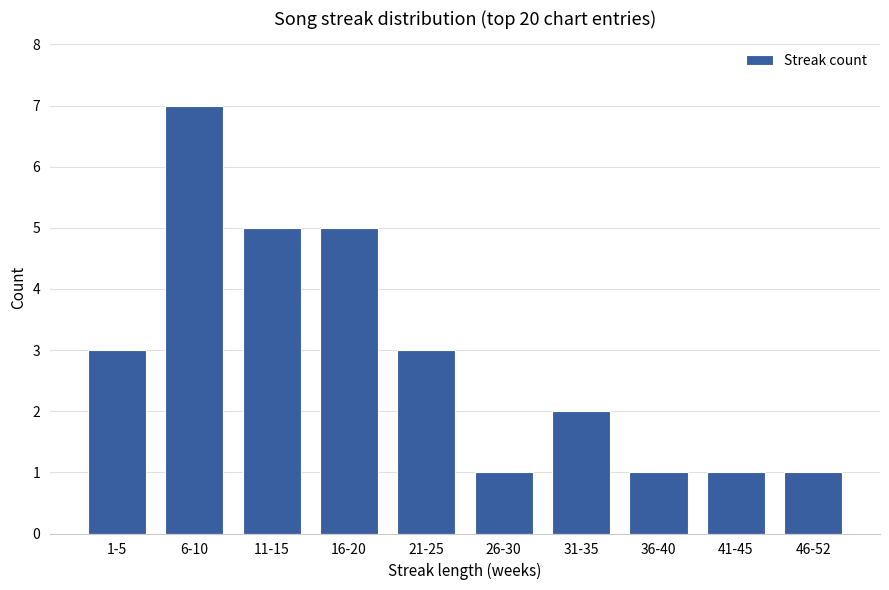

What is the sum of all values?

29